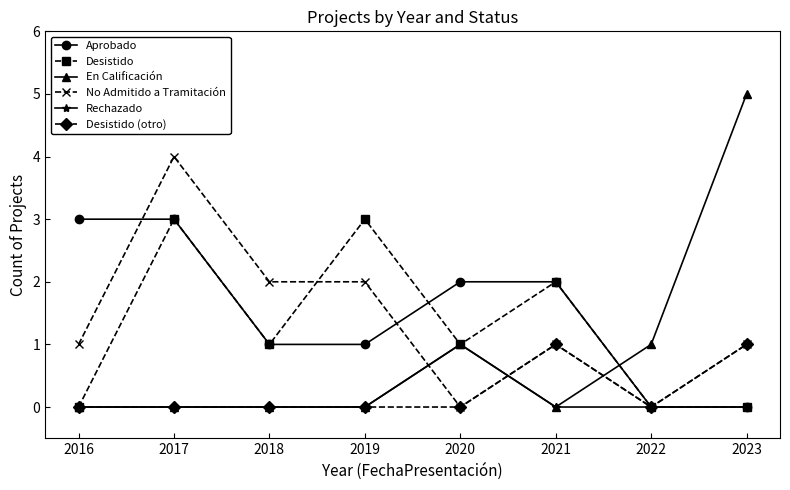

Where is the first local maximum for Desistido?

2017